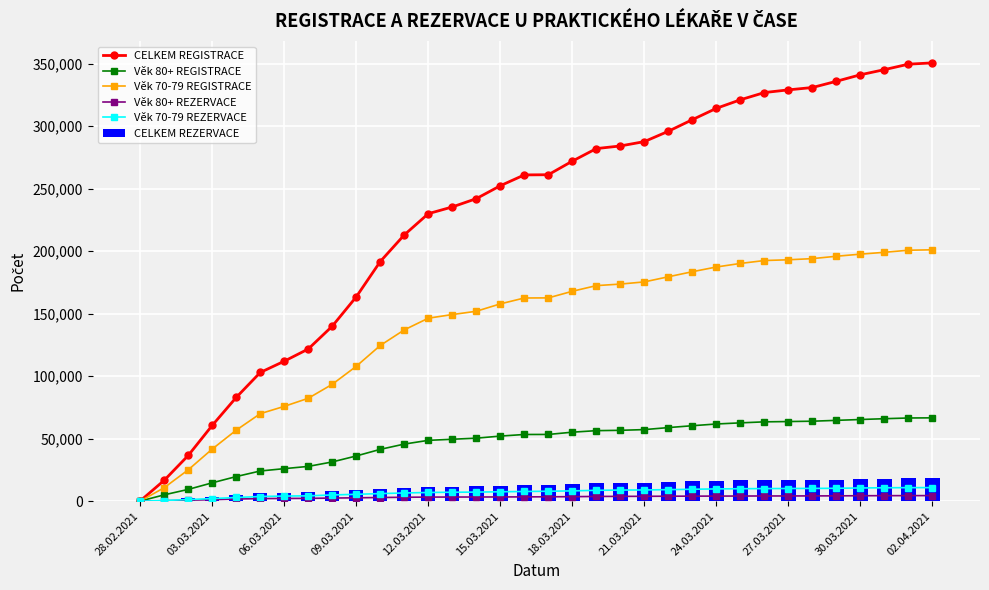

What is the average value of the CELKEM REZERVACE series?

11934